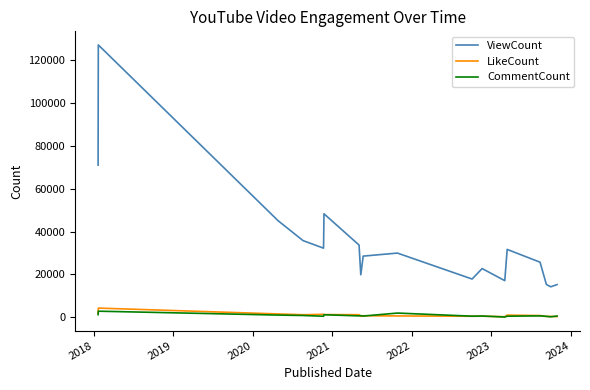

Which series has the widest spread of values?

ViewCount